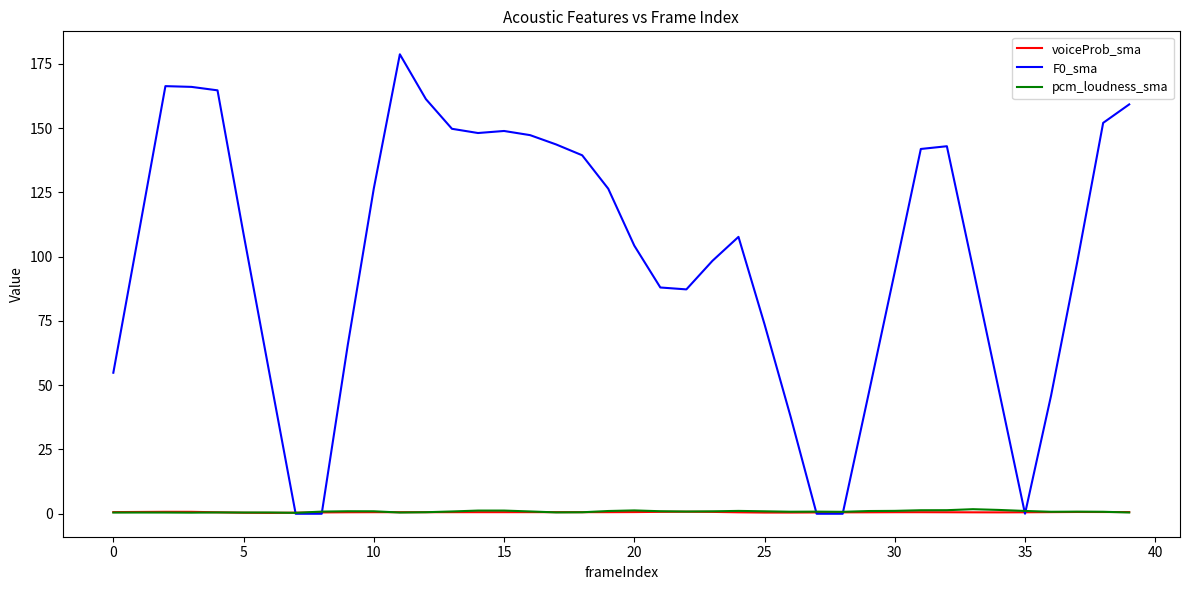

What is the maximum value for F0_sma?

178.7